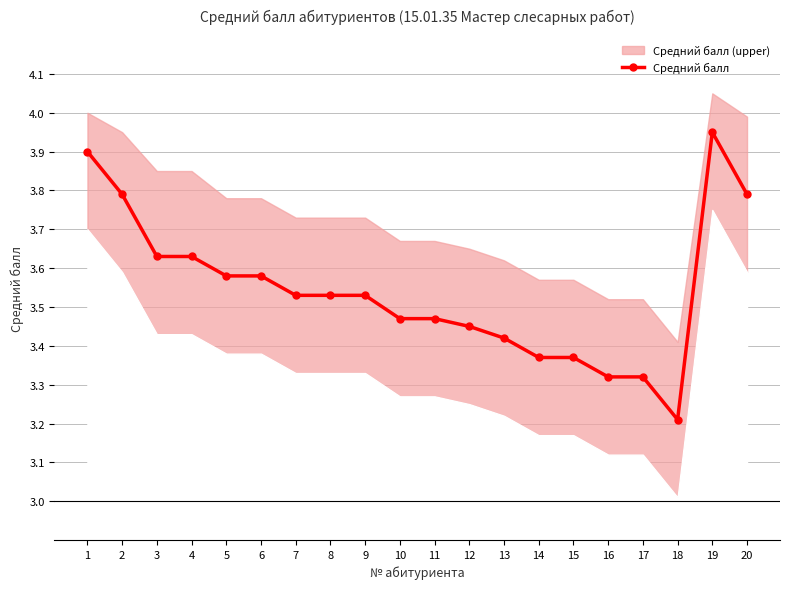

Count the number of categories in the chart.

20